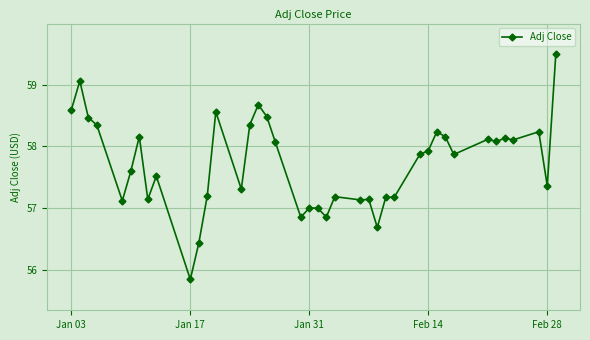

What is the difference between the second highest and minimum values?

3.2